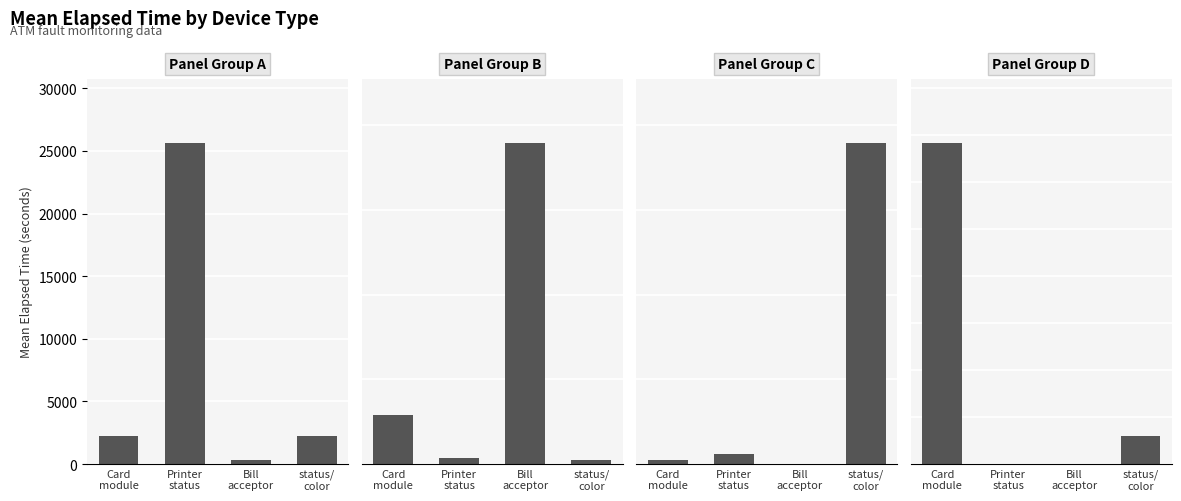

Which series has the widest spread of values?

Group A